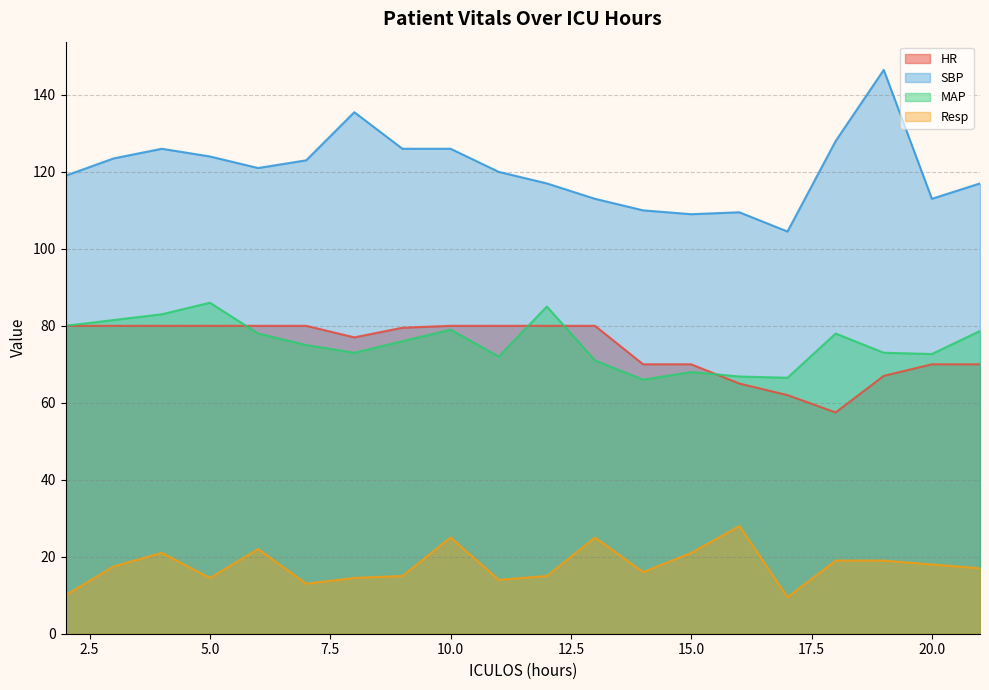

What is the highest value of the MAP series?

86.0